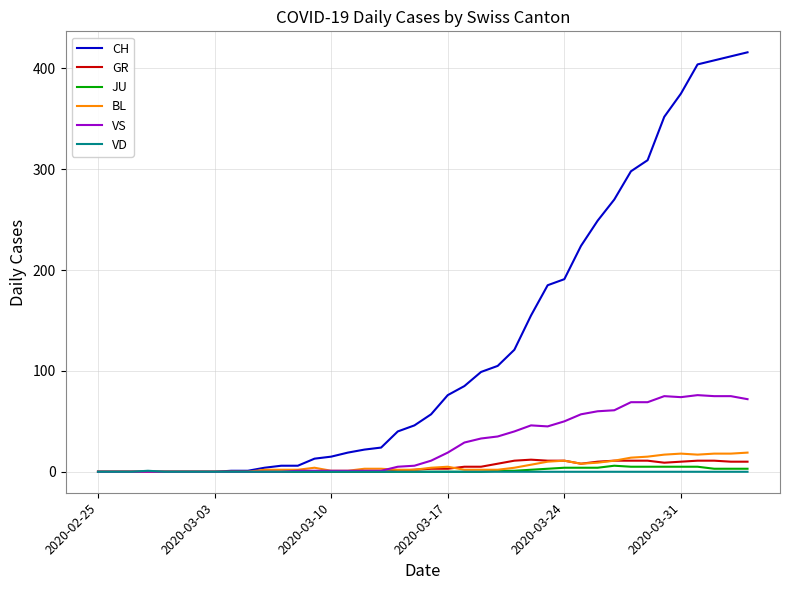

Which series has the largest total across all categories?

CH